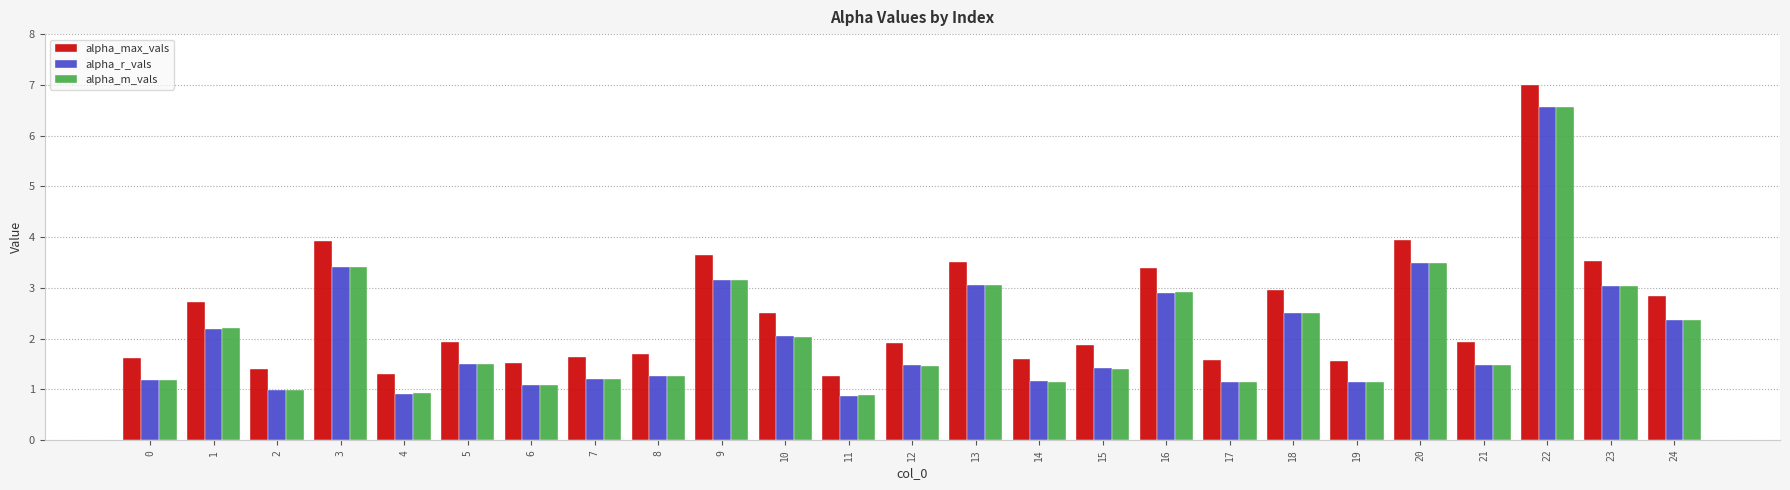

What is the greatest value displayed?

7.0